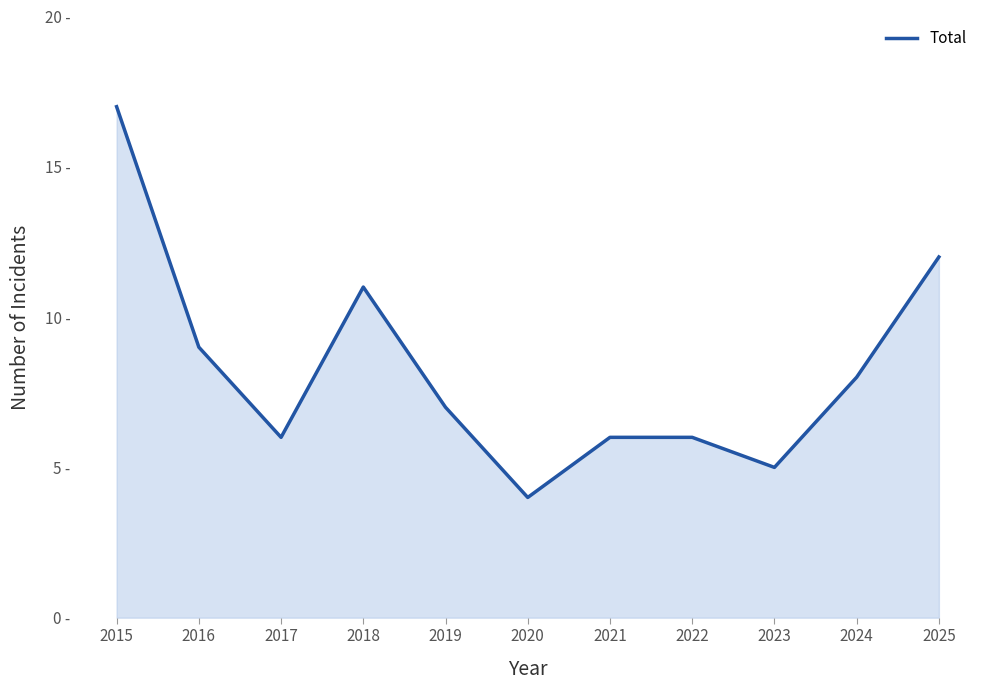

True or false: there are more than 1 points higher than both neighbors.

False